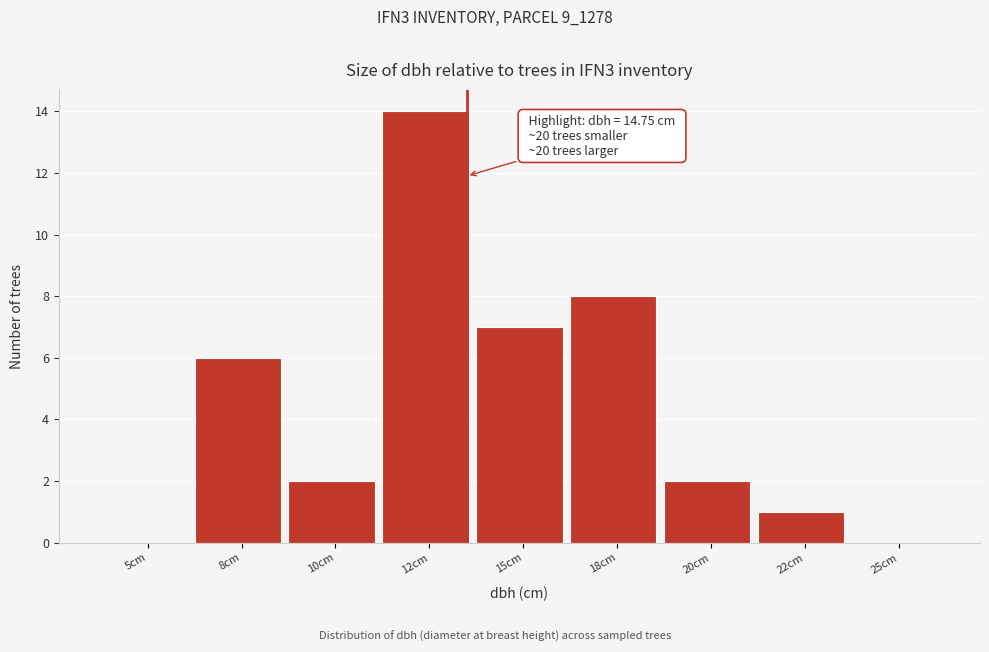

Reading left to right, what are all the values shown in this chart?

5cm=0	8cm=6	10cm=2	12cm=14	15cm=7	18cm=8	20cm=2	22cm=1	25cm=0